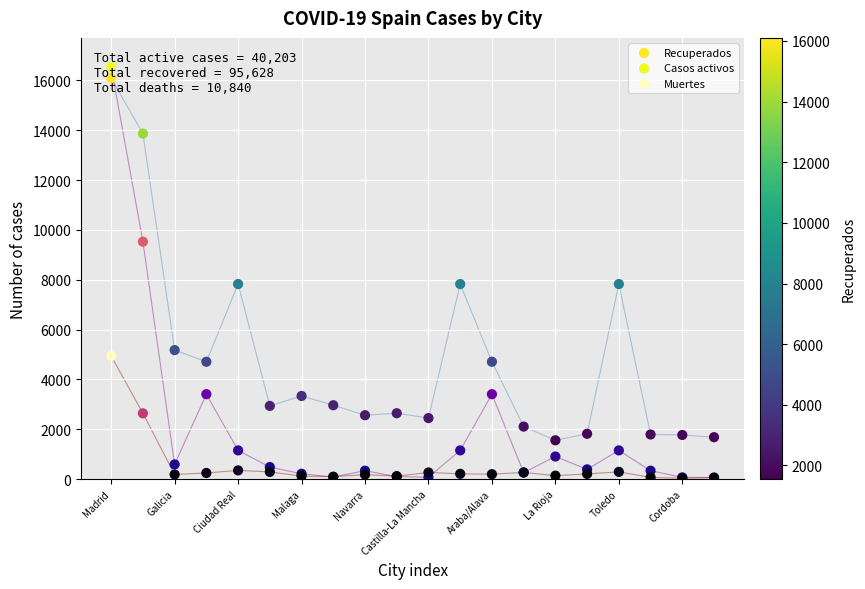

What is the total value across all series at Cordoba?

1866